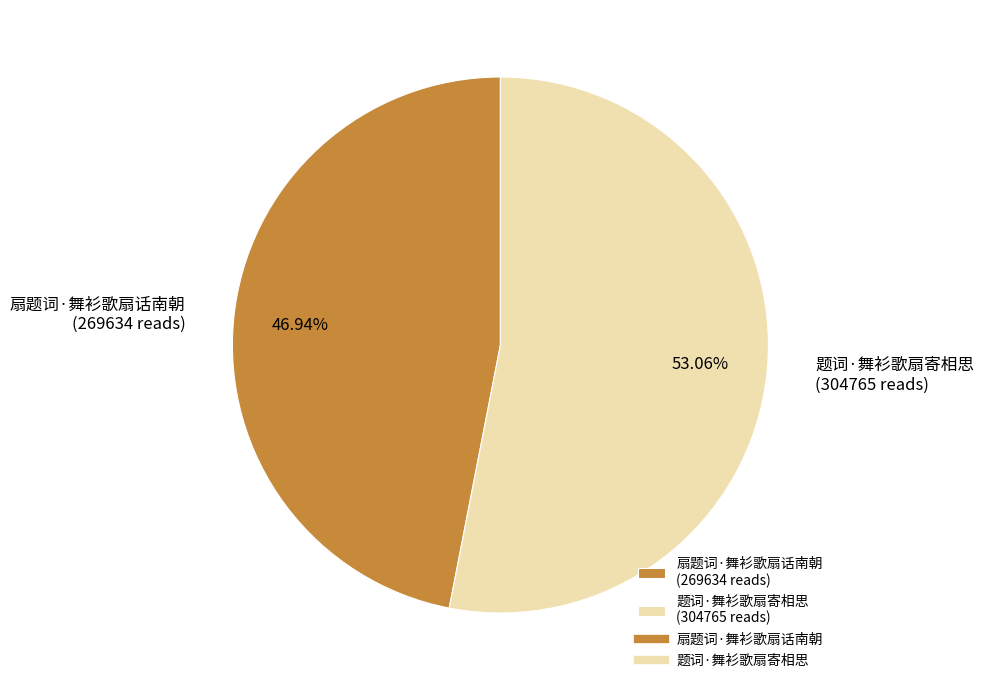

To the nearest percent, what is the average slice percentage?

50%